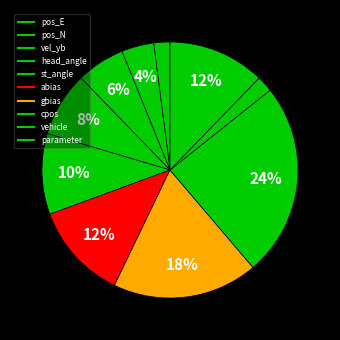

What percentage is the head_angle slice, to the nearest percent?

8%